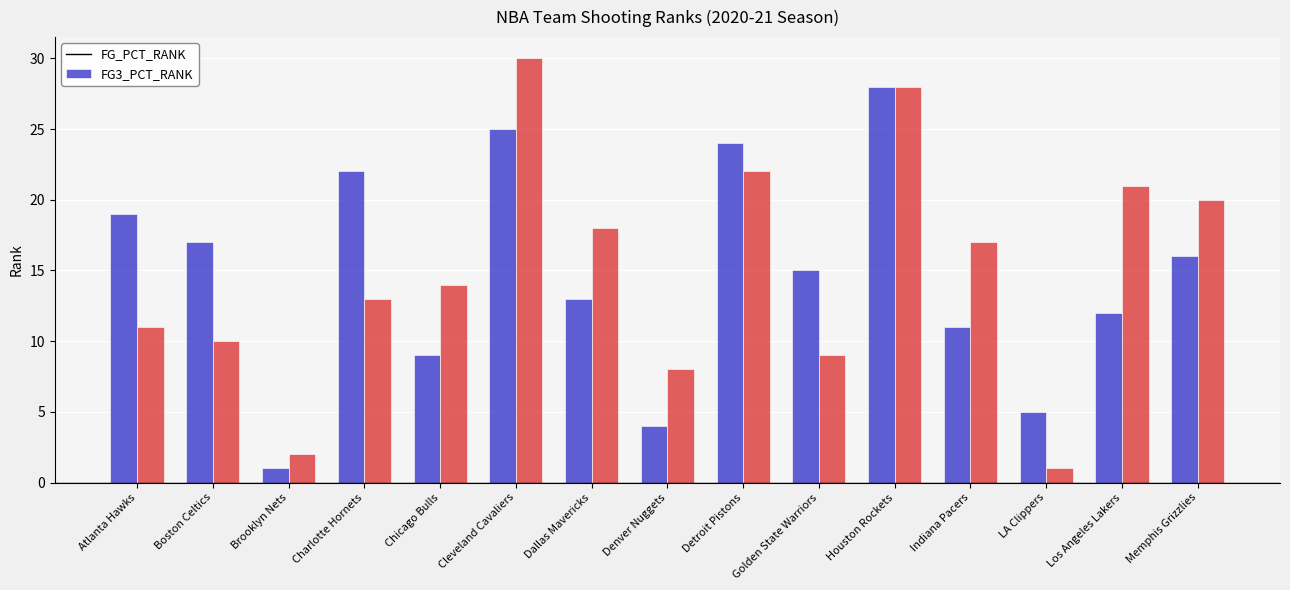

What is the label of the 5th bar from the right?

Houston Rockets